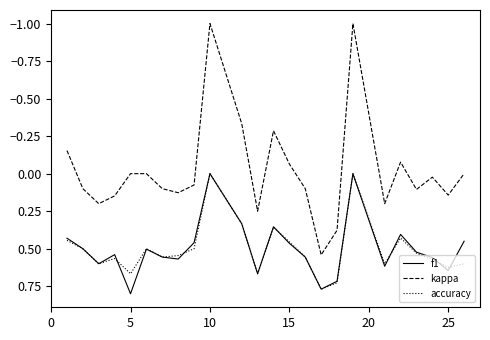

What is the difference between the maximum and minimum values in the kappa series?

1.5